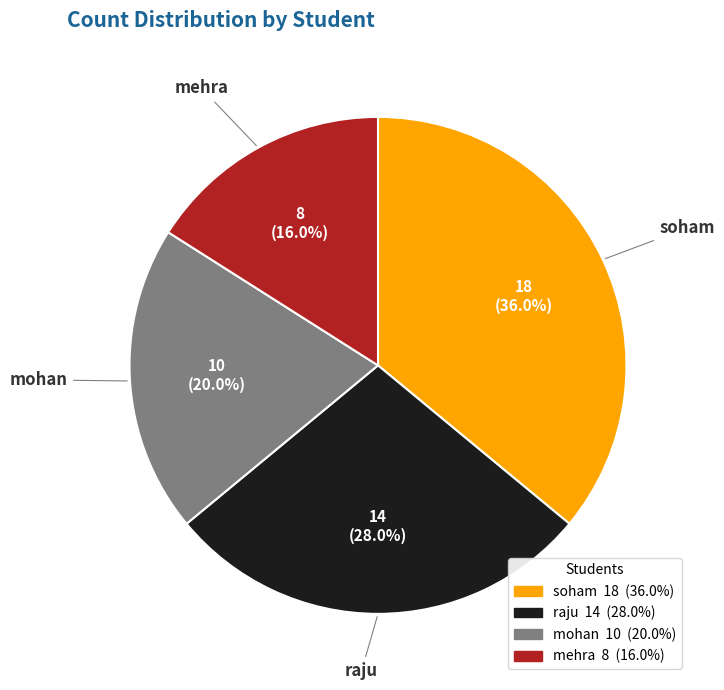

How many segments does this pie chart have?

4